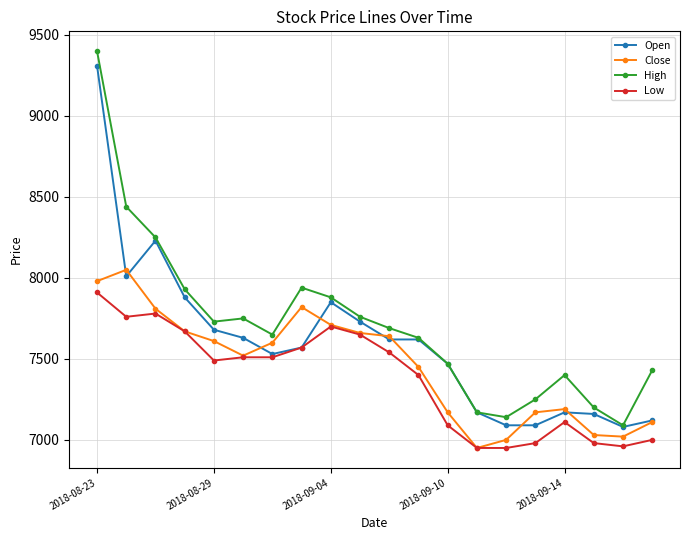

Which series has the largest total across all categories?

High